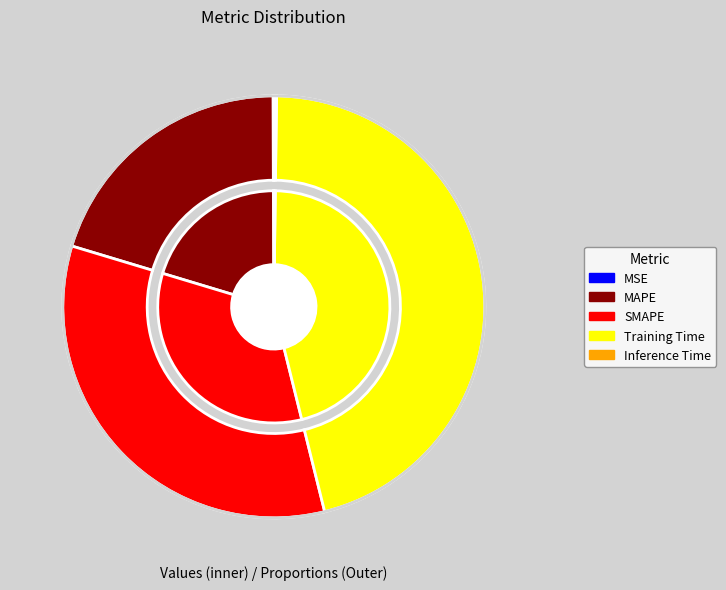

To the nearest percent, what is the average slice percentage?

20%